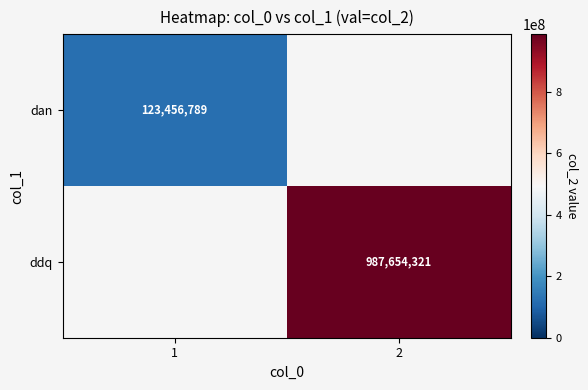

Is it true that dan equals 168512989 at 1?

False